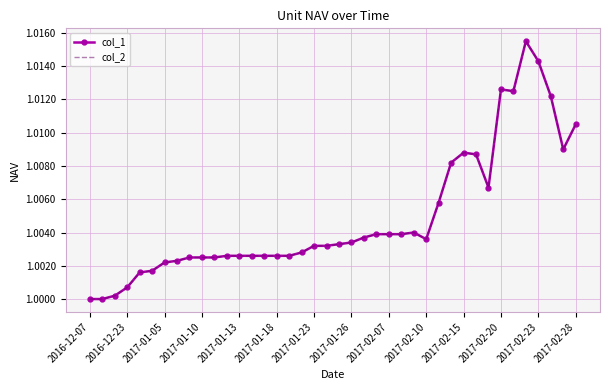

Which label corresponds to the smallest value in the chart?

2016-12-07